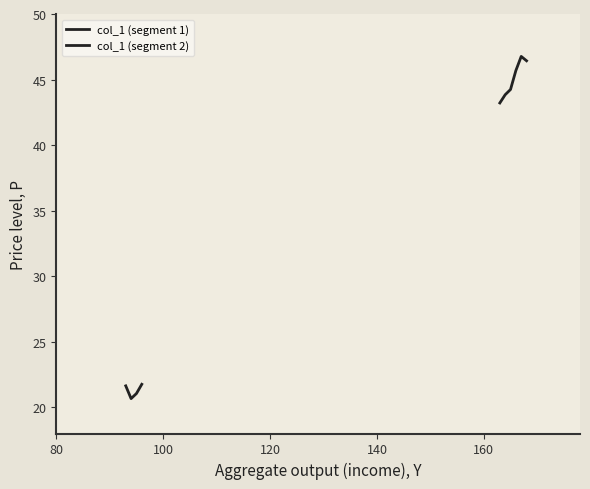

Where is the first local minimum?

94